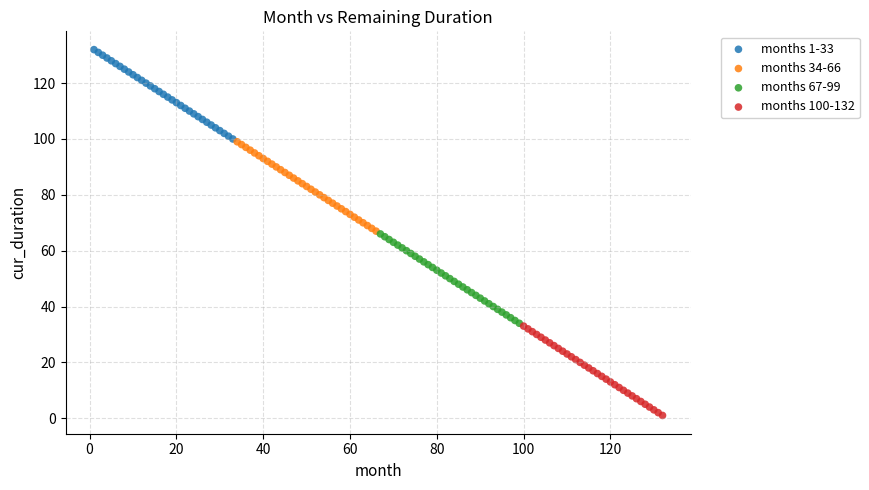

Which series reaches the minimum Y coordinate?

months 100-132